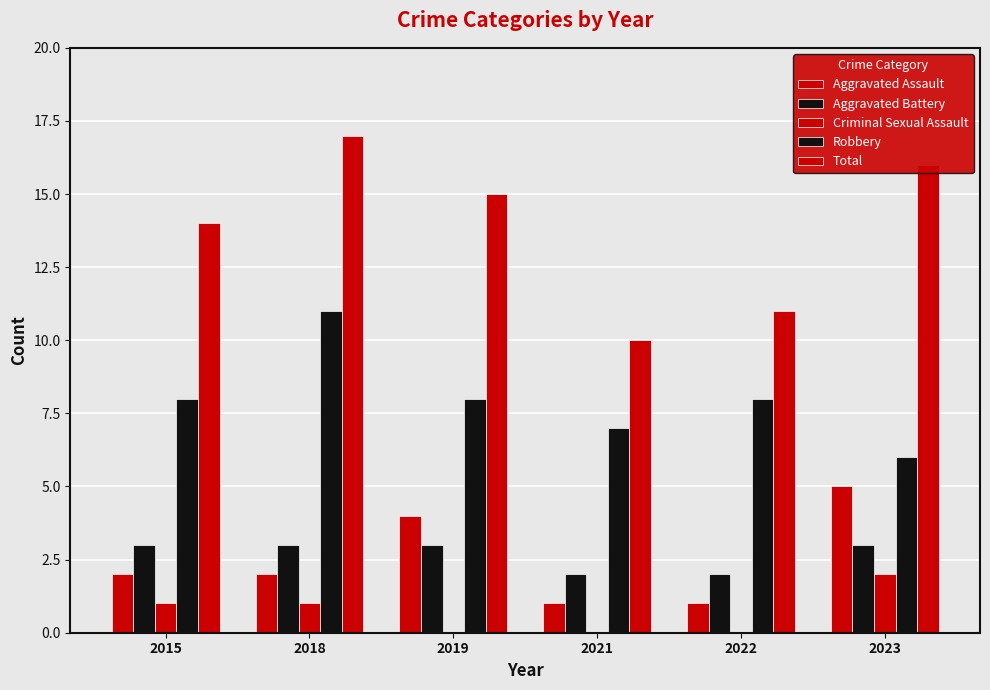

Between 2023 and 2021, which is larger?

2023